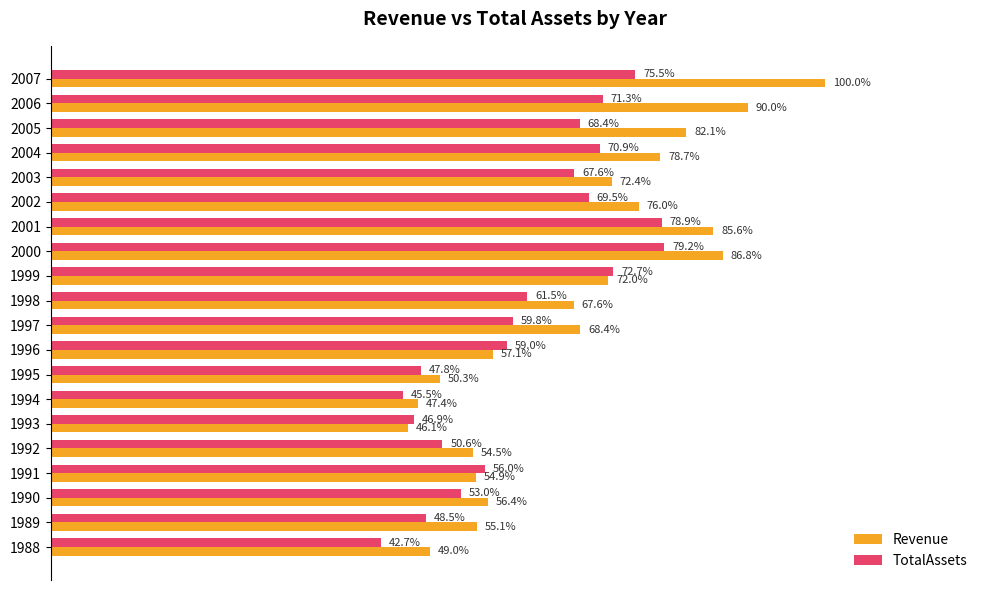

Which series has the widest spread of values?

Revenue